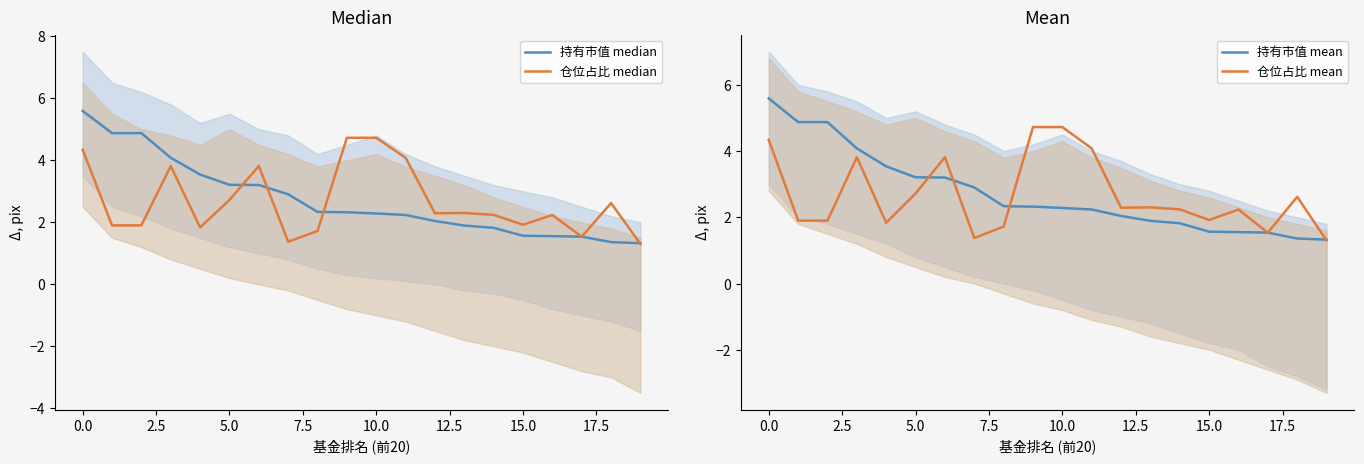

True or false: 仓位占比 median and 仓位占比 mean cross at least once.

False